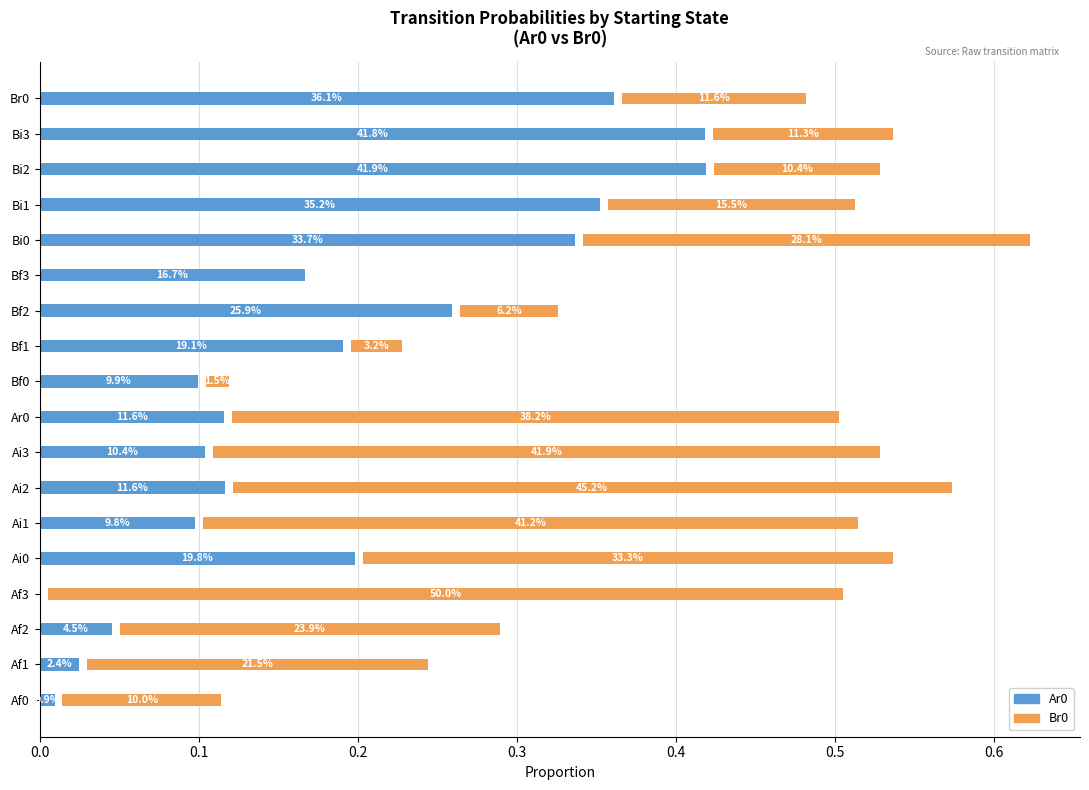

How many groups of bars are there?

18